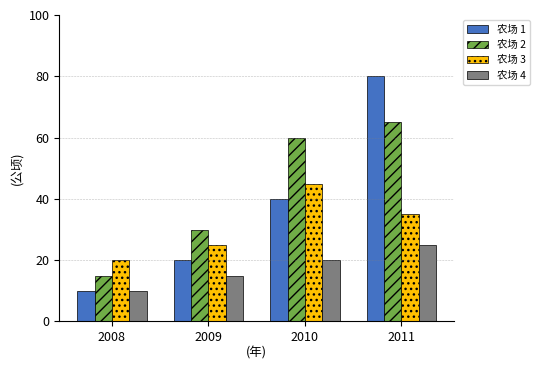

At which category is the sum across all series the highest?

2011